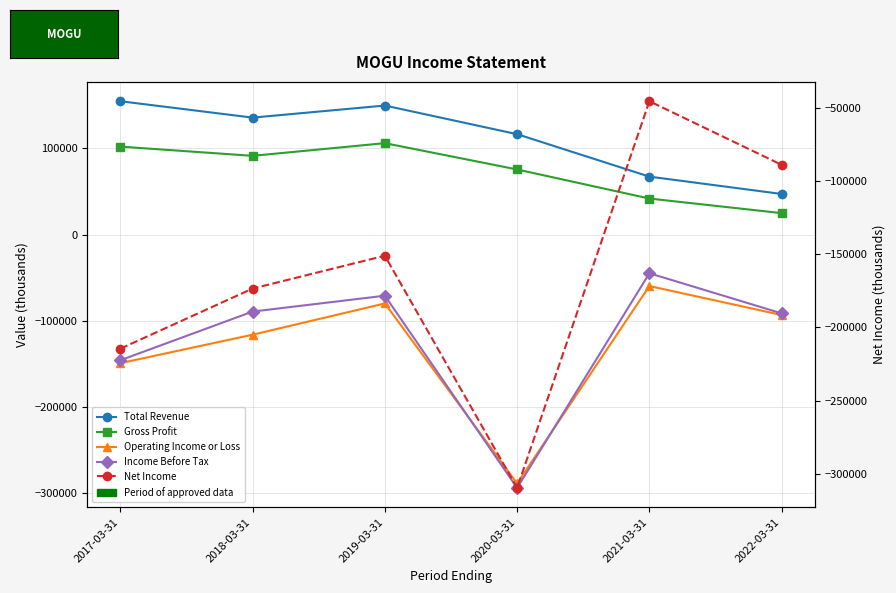

Between 2021-03-31 and 2022-03-31, which series saw the biggest shift?

Income Before Tax